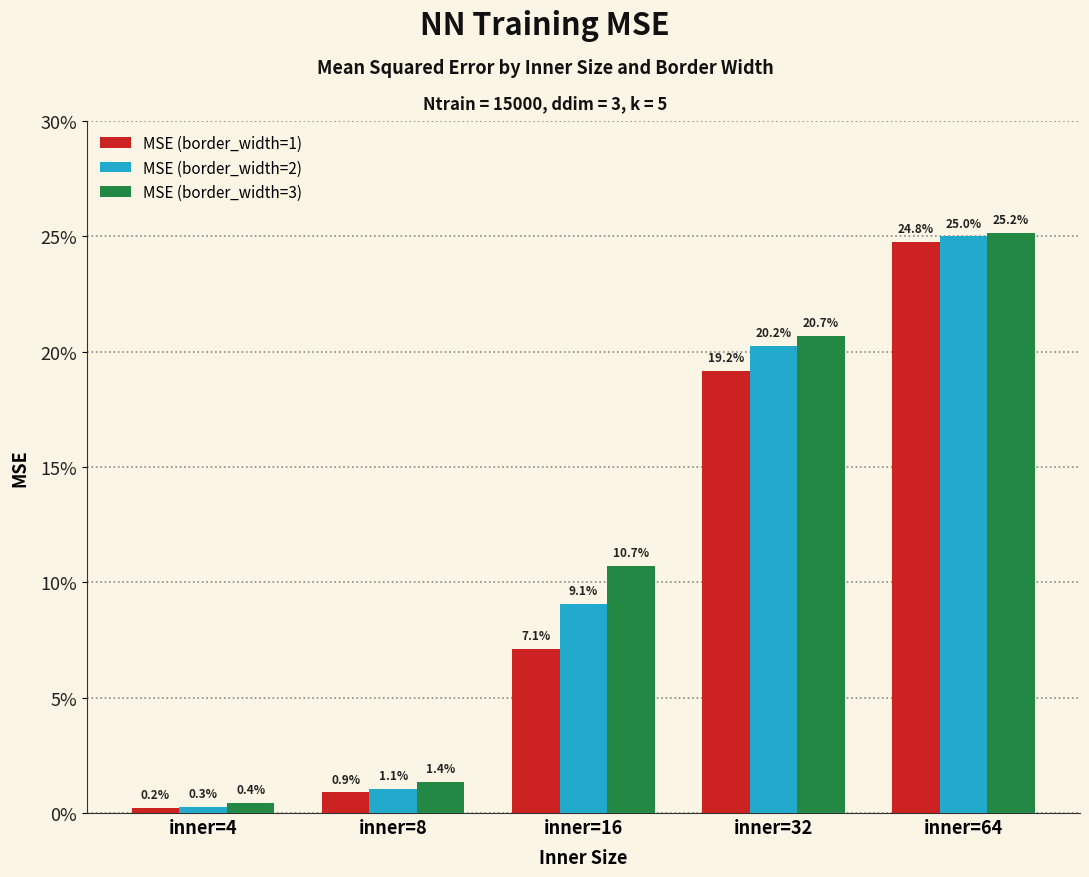

Is the value of MSE (border_width=3) at inner=32 greater than the value of MSE (border_width=1) at inner=8?

Yes